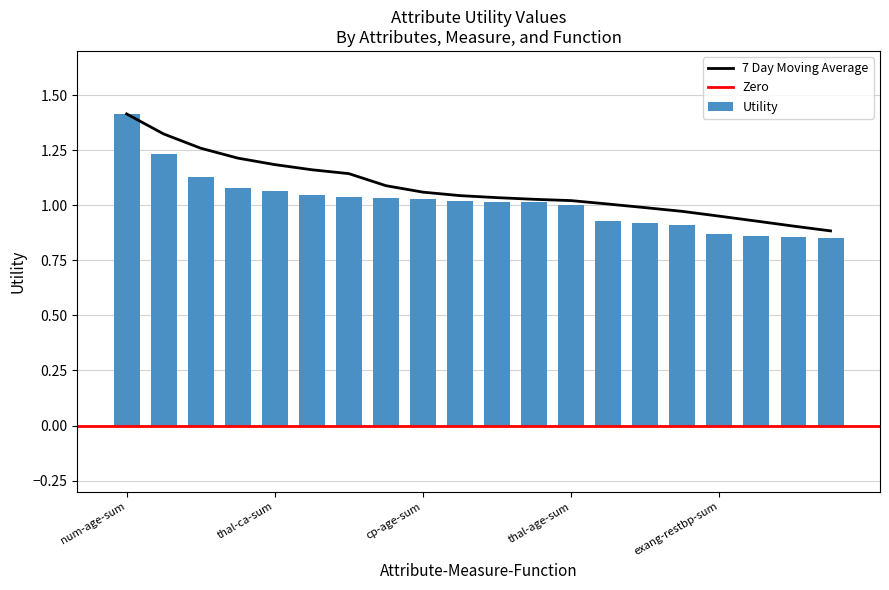

At which category does the chart reach its minimum across all series?

exang-thalach-sum